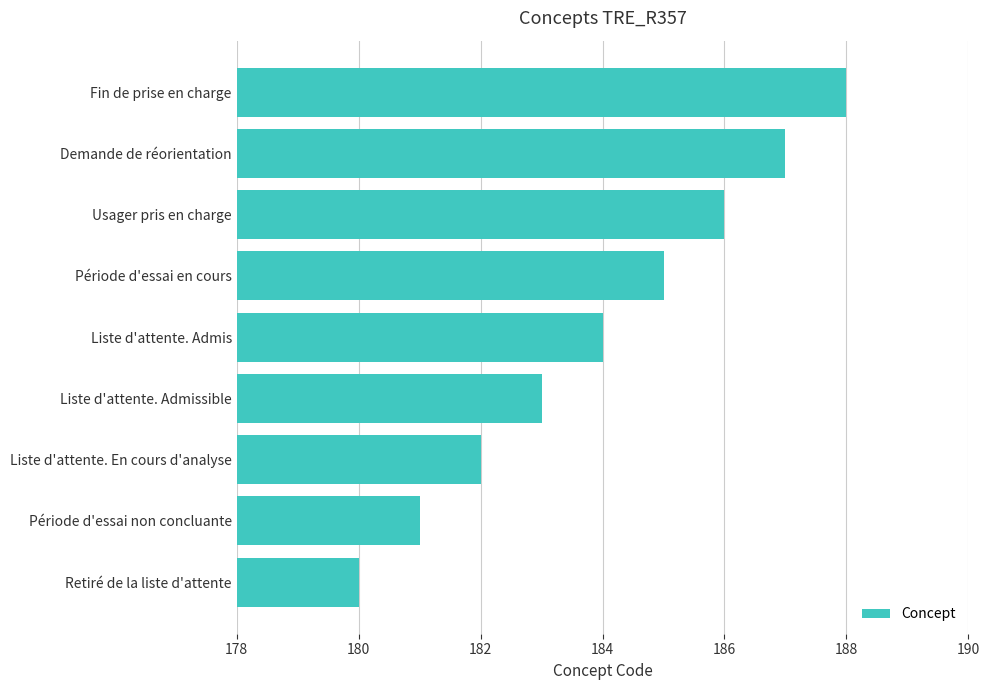

Rank the categories by value from highest to lowest.

Fin de prise en charge, Demande de réorientation, Usager pris en charge, Période d'essai en cours, Liste d'attente. Admis, Liste d'attente. Admissible, Liste d'attente. En cours d'analyse, Période d'essai non concluante, Retiré de la liste d'attente